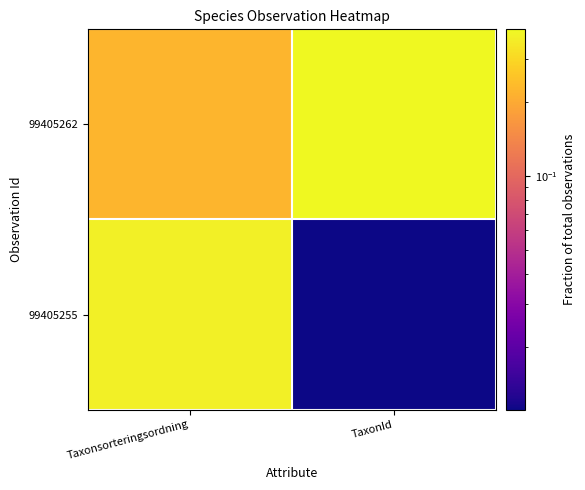

Rank the series by their average value, from lowest to highest.

99405255, 99405262